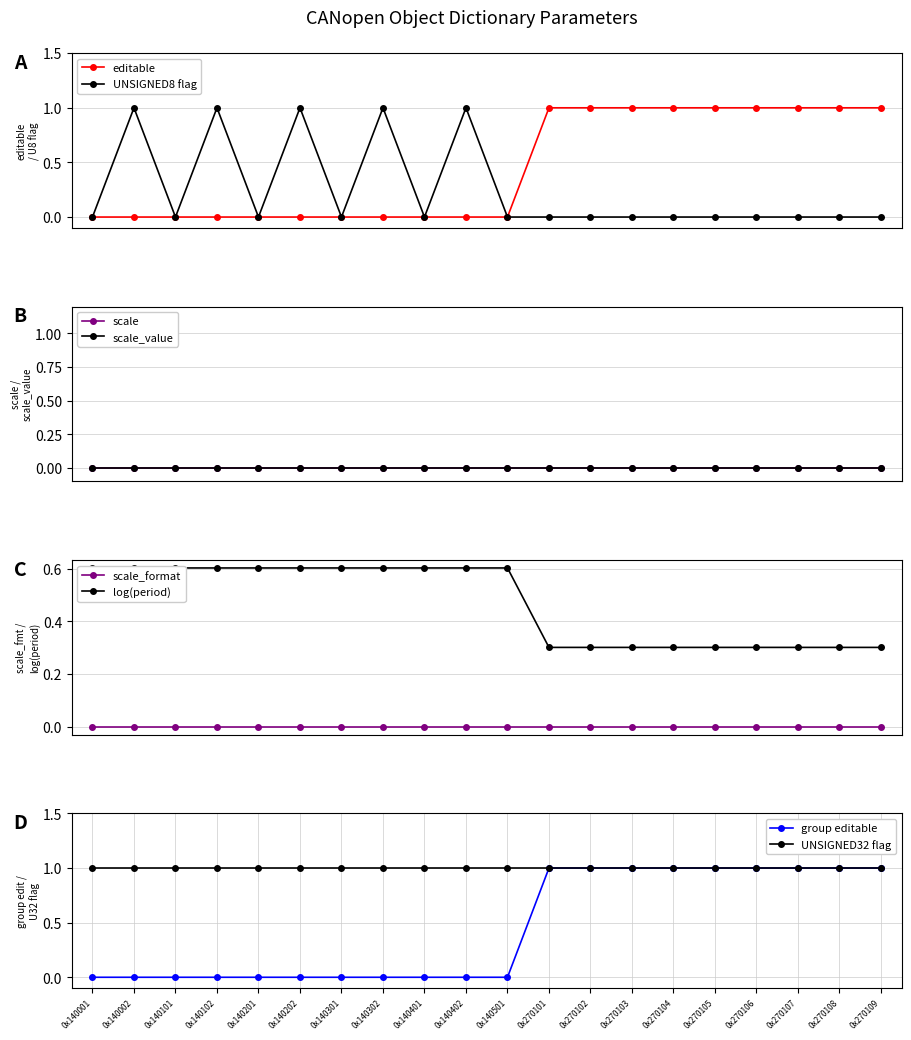

Which has a higher value, 0x140202 or 0x140402?

0x140202